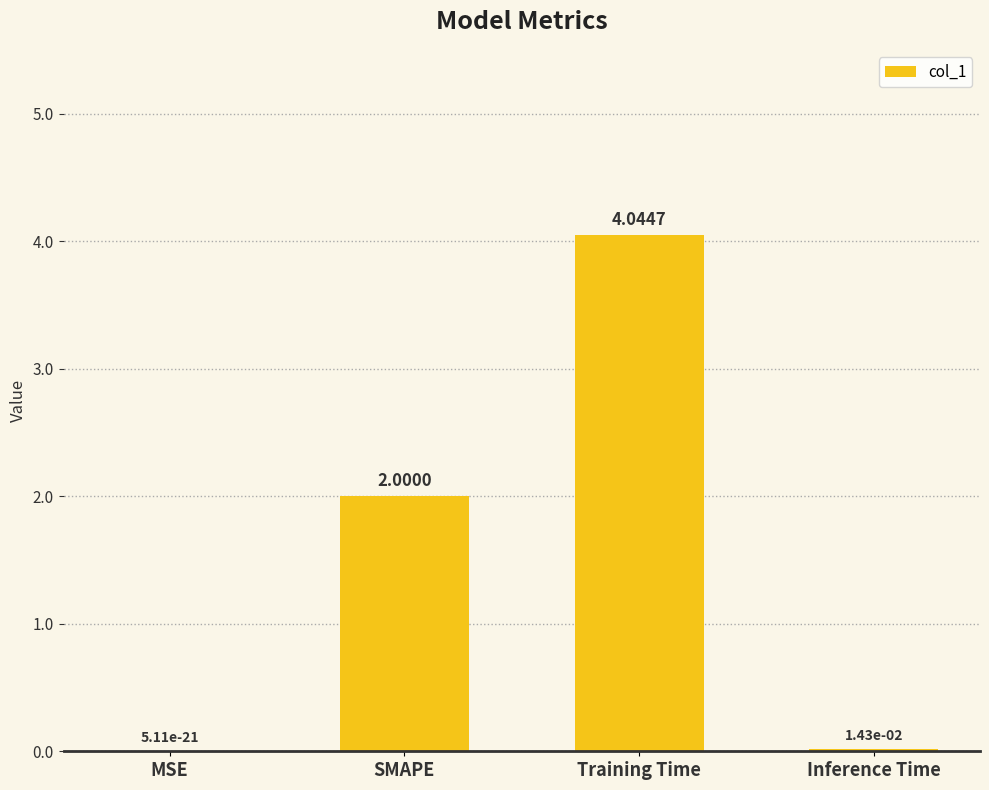

Which has a higher value, MSE or Training Time?

Training Time